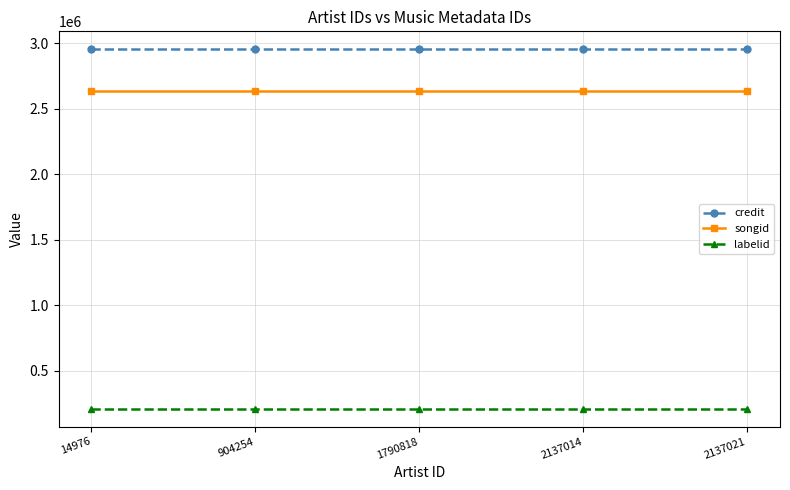

Which series has the largest total across all categories?

credit